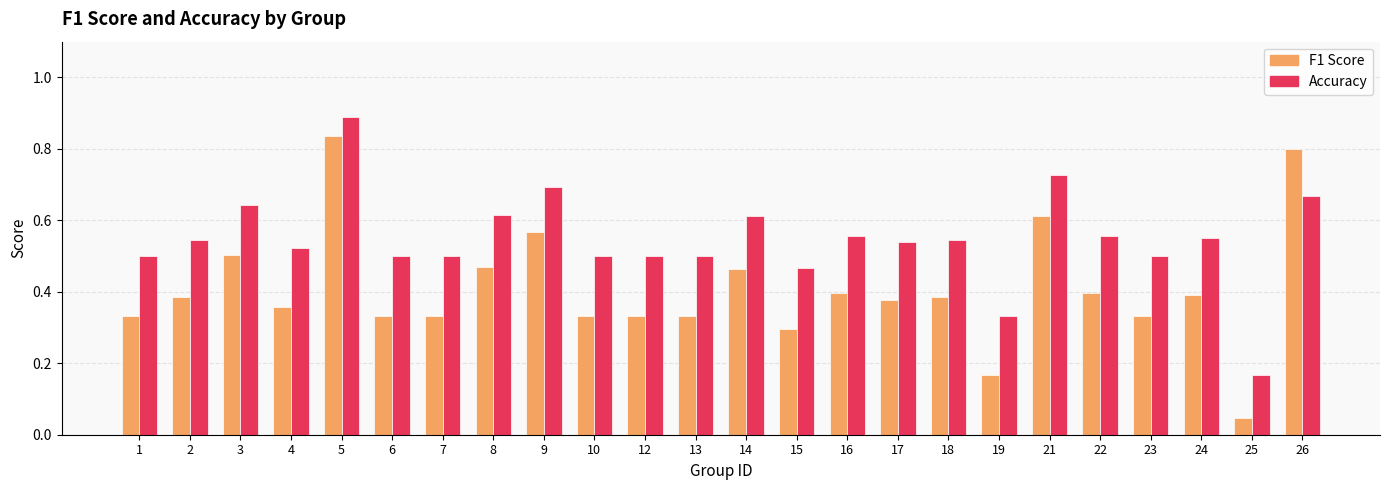

Count the number of data series in this chart.

2